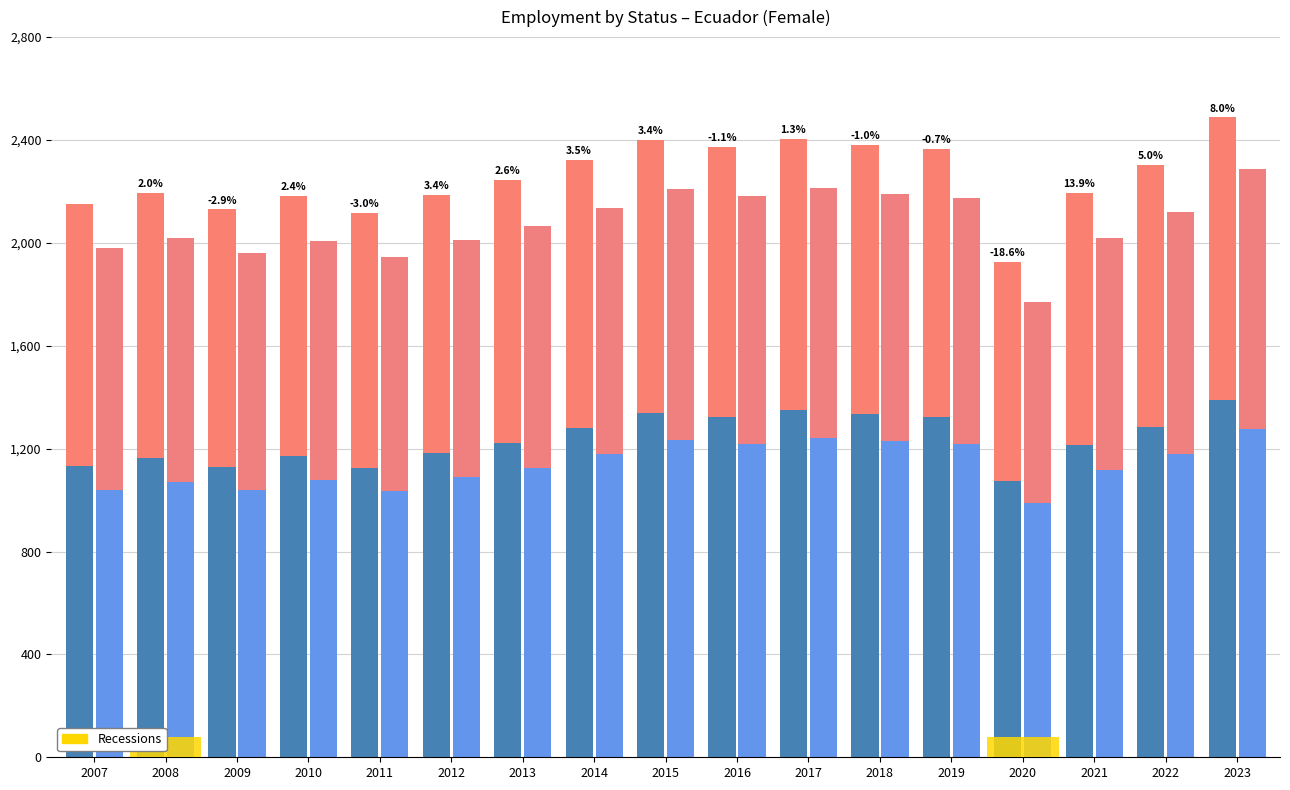

What is the difference between the Employees (Female) values at 2016 and 2008?

159.5